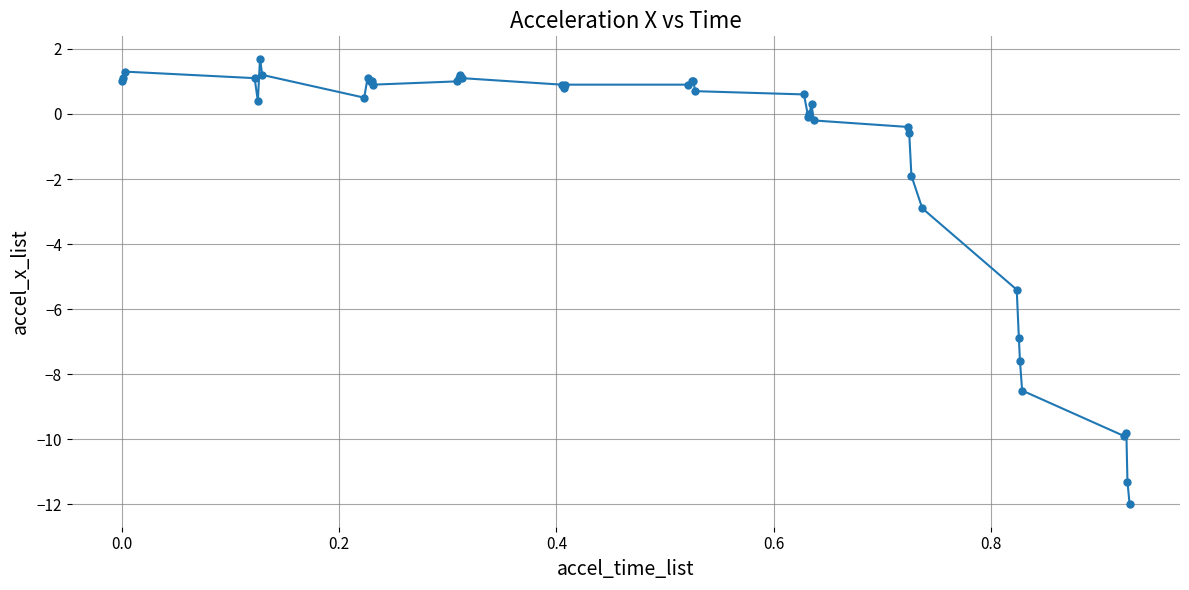

What is the value of the 3rd point from the left?

1.3